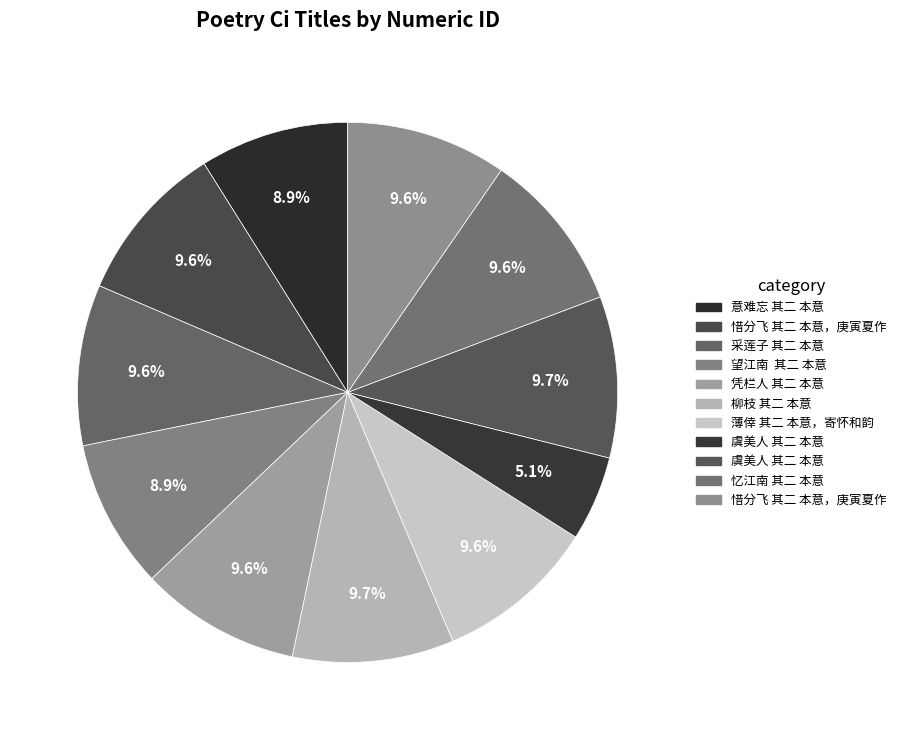

How many slices are in this pie chart?

11